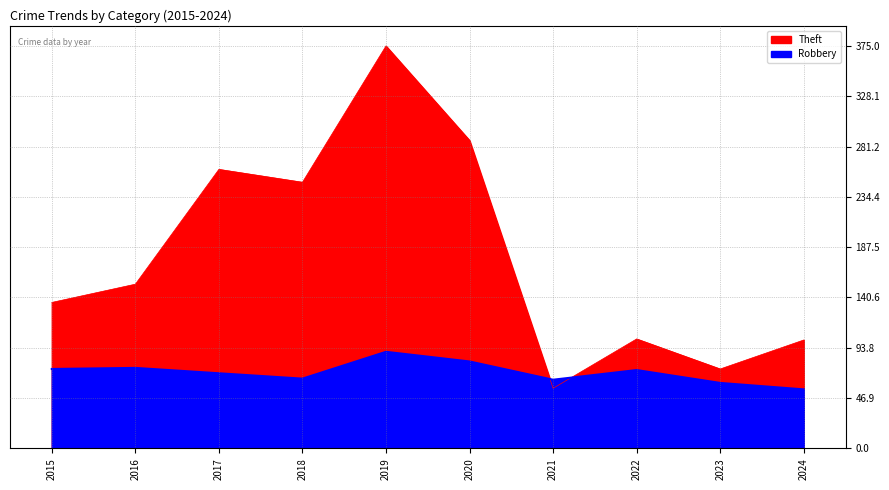

True or false: Robbery and Theft intersect in this chart.

True